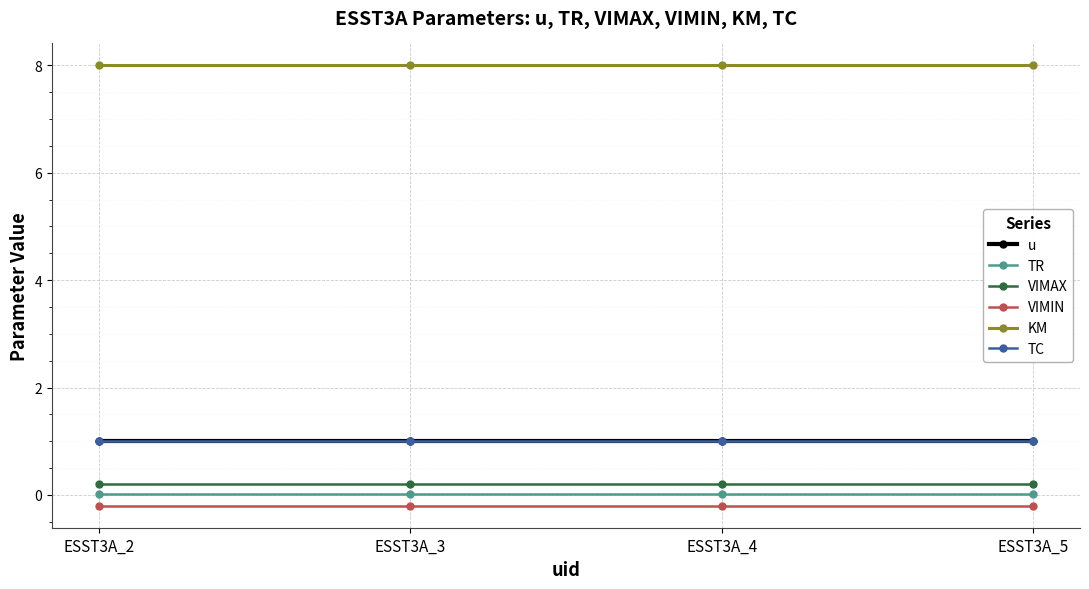

What is the sum of all VIMIN values?

-0.8